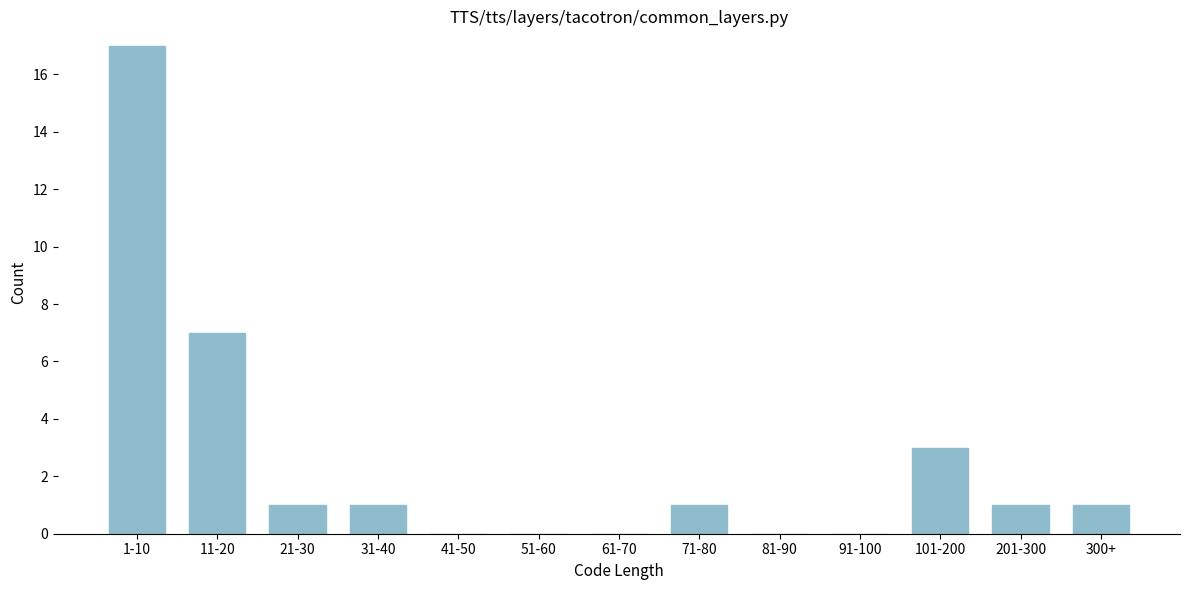

Reading right to left, transcribe all the data shown in this chart.

300+=1	201-300=1	101-200=3	91-100=0	81-90=0	71-80=1	61-70=0	51-60=0	41-50=0	31-40=1	21-30=1	11-20=7	1-10=17